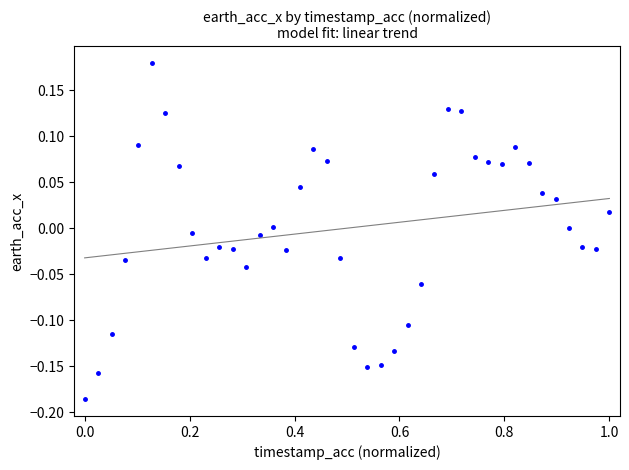

What is the range of X values (max minus min)?

1.0